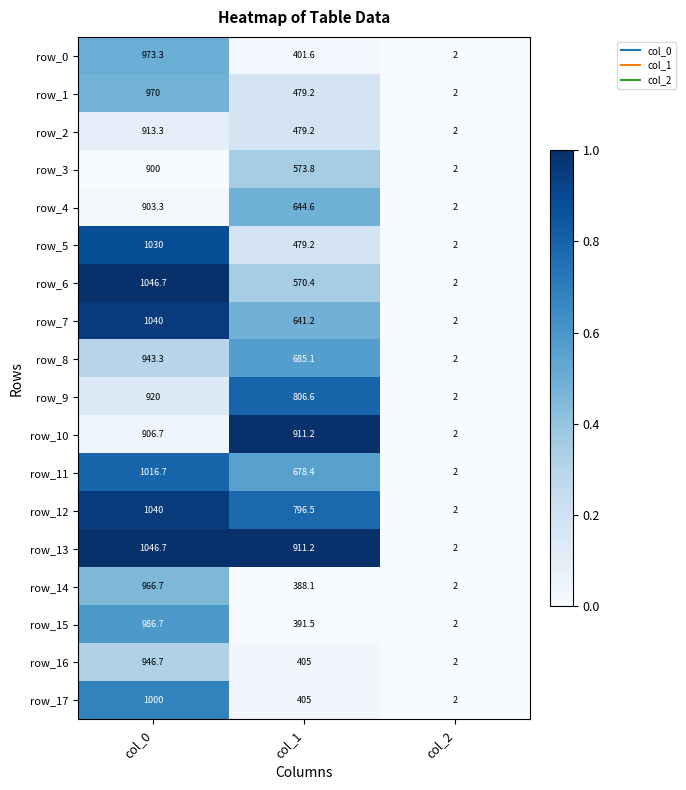

At which category is the sum across all series the highest?

col_0